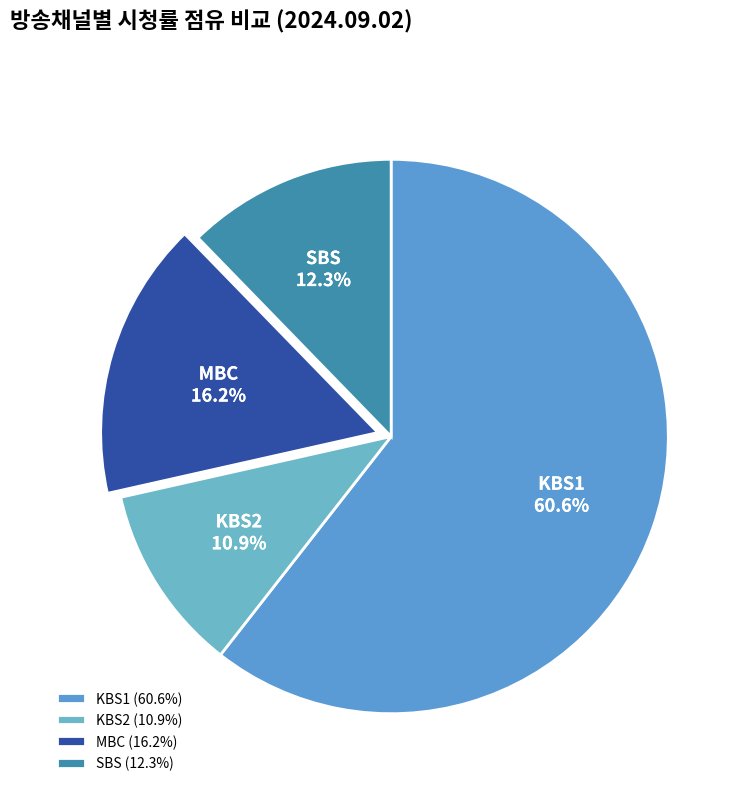

Approximately how many times larger is the value at KBS2 compared to MBC?

0.7